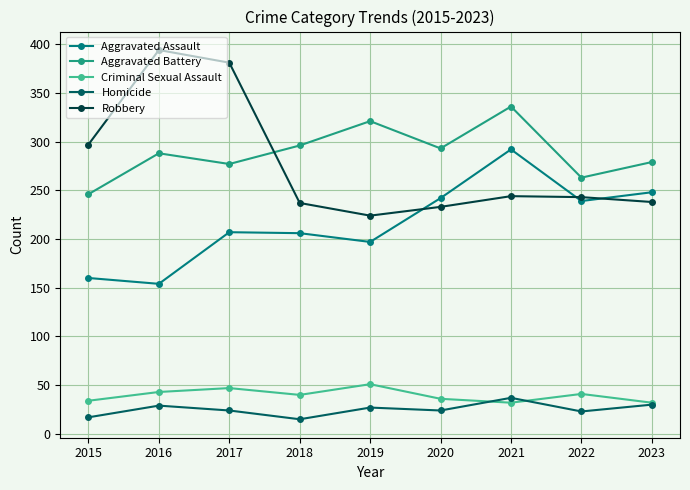

In Aggravated Battery, how many points are higher than both neighbors (excluding endpoints)?

3